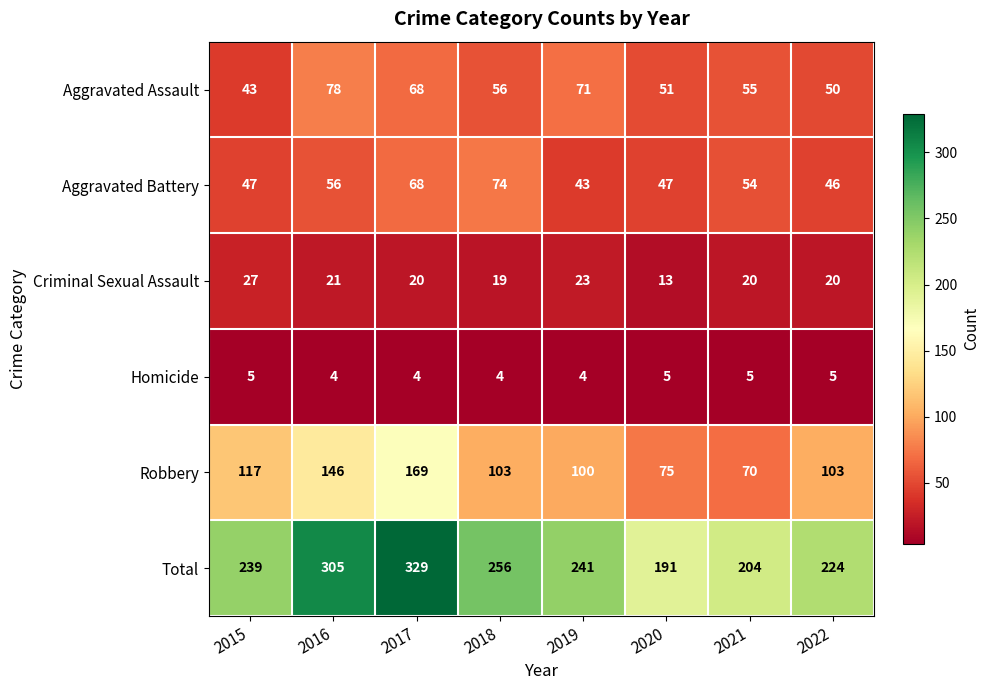

What is the maximum value for Robbery?

169